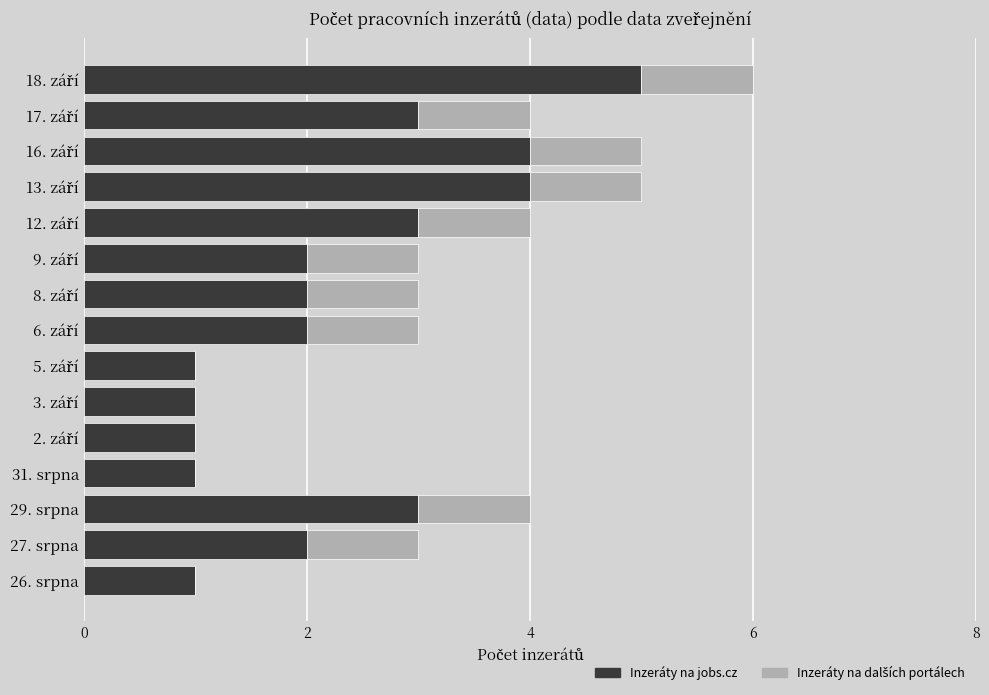

What is the maximum value for Inzeráty na jobs.cz?

5